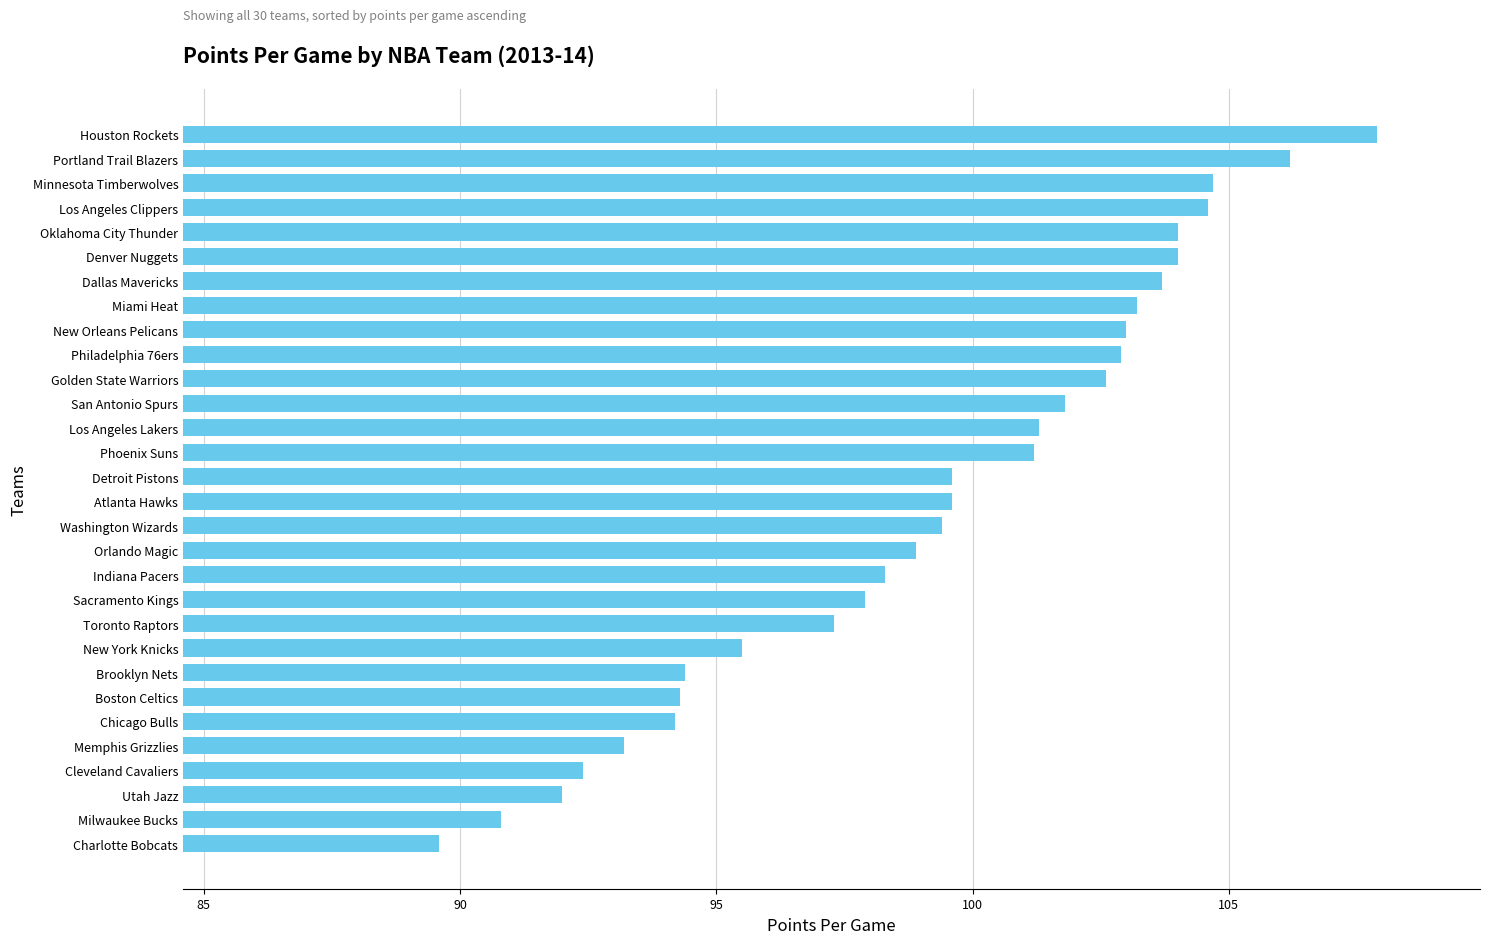

How many series are shown in this chart?

1